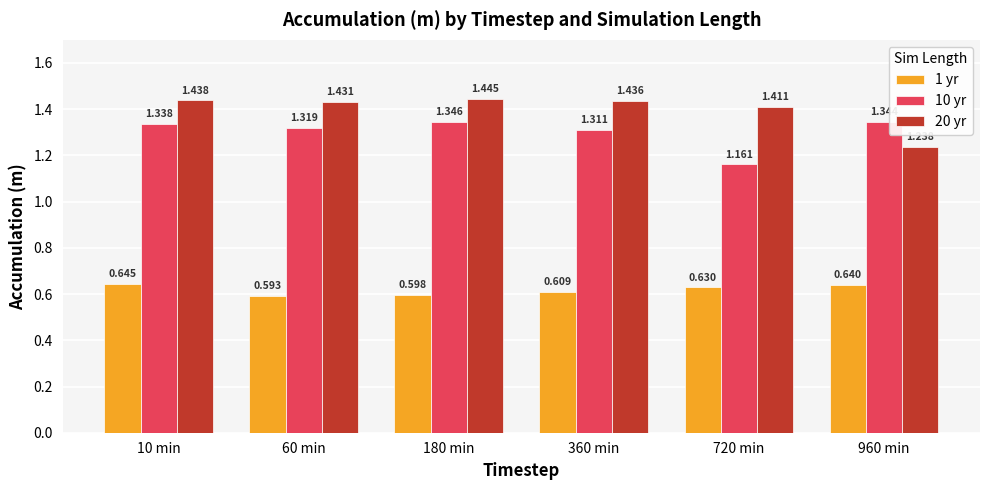

At which category is the sum across all series the highest?

10 min